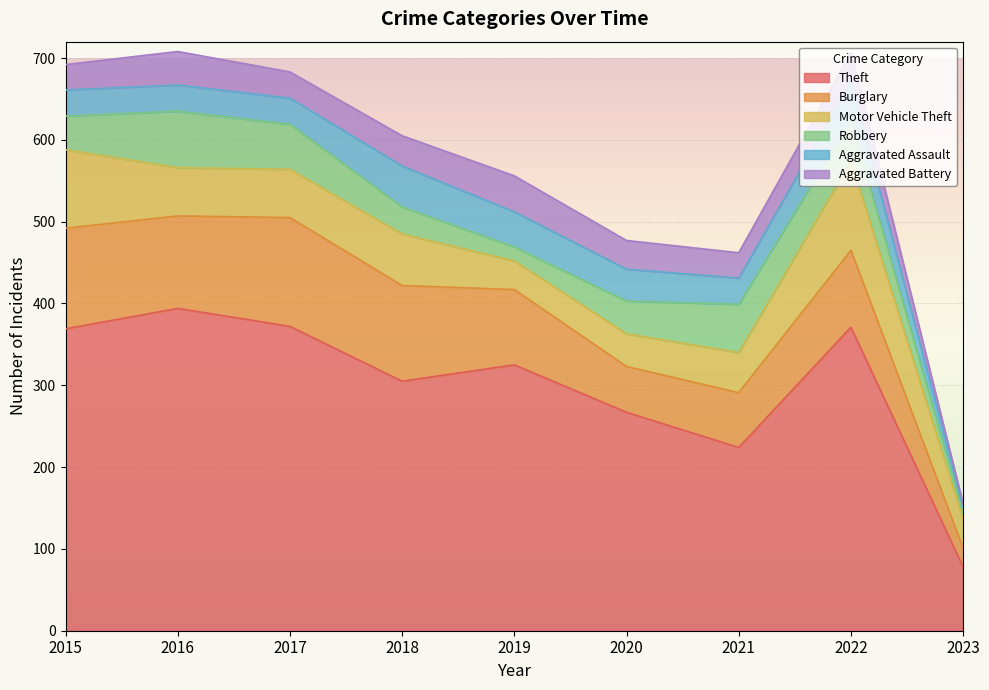

Is the value of Motor Vehicle Theft at 2015 greater than the value of Theft at 2023?

Yes